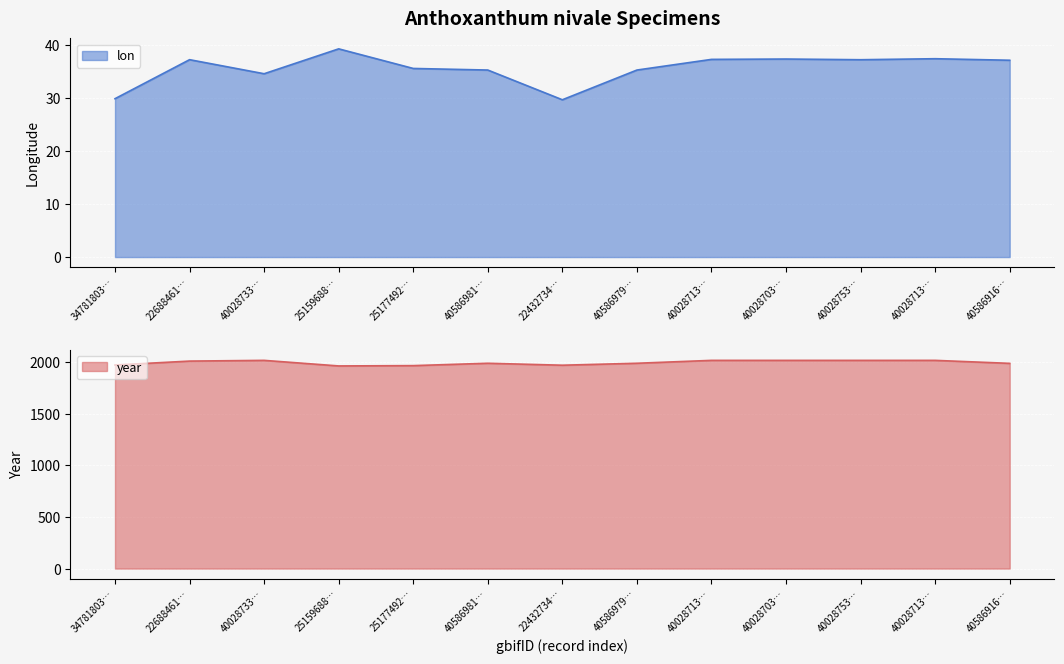

What position from the left is 2517749203?

5